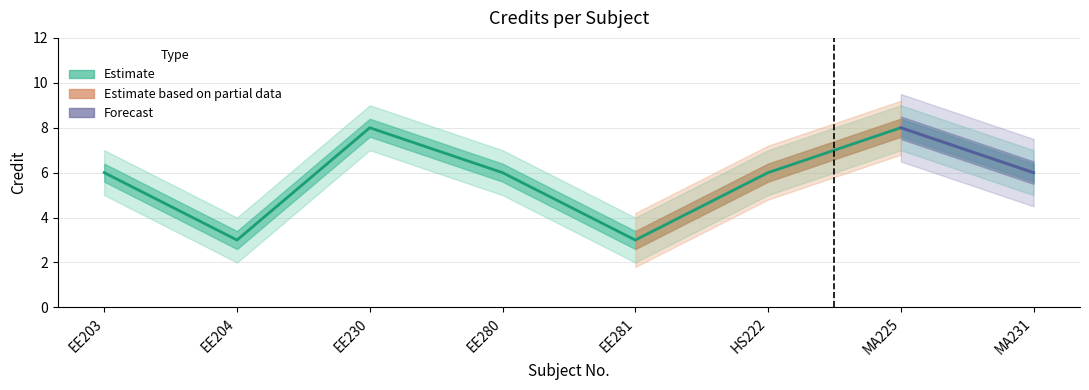

At MA225, list the series in order from largest to smallest.

Credit_upper, Credit, Credit_lower